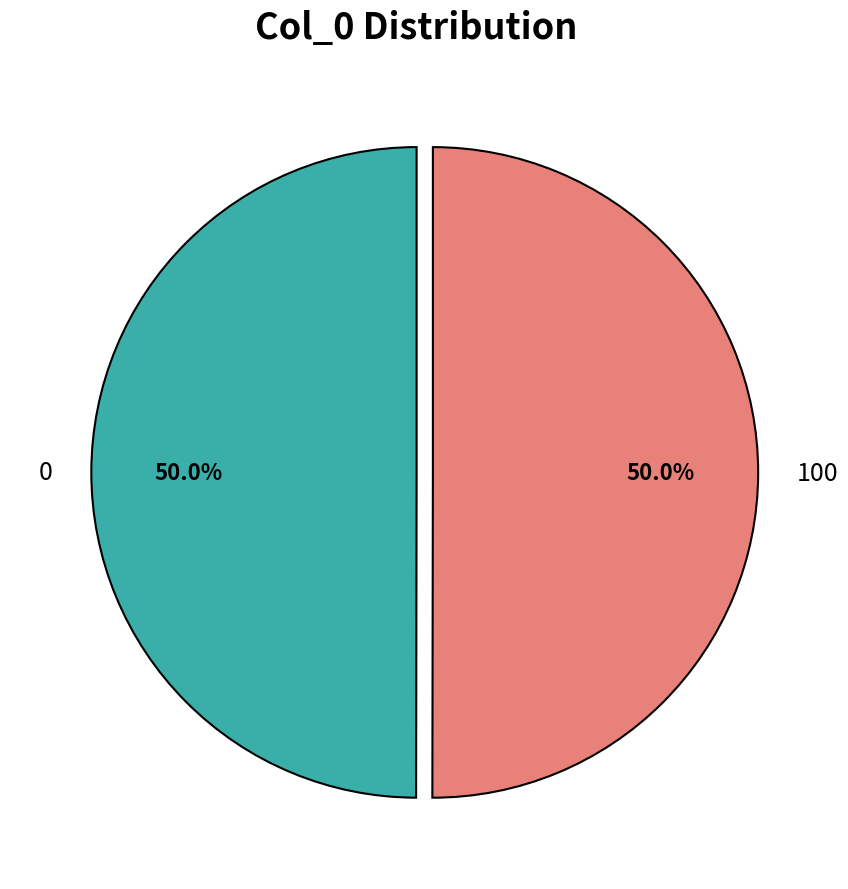

What percentage is NOT represented by 100?

50.0%